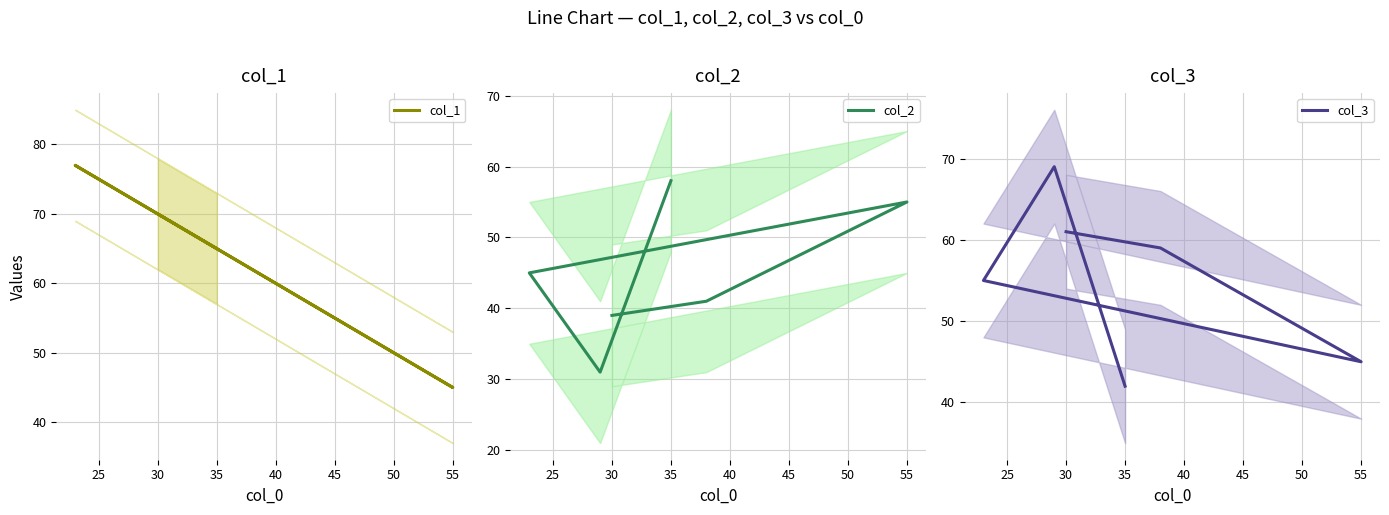

List the series in order of their peak value, highest first.

col_1, col_3, col_2